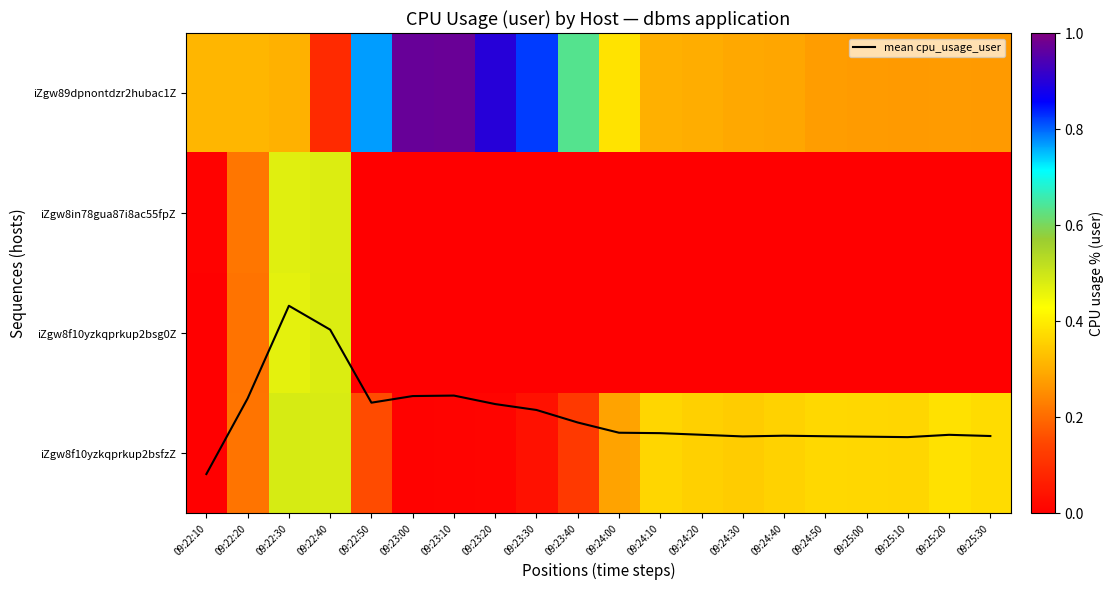

Reading left to right, what are all the values shown in this chart?

iZgw8f10yzkqprkup2bsfzZ: 0.2	21.4	48.5	48.3	15.3	0.6	0.8	1.1	3.9	12.1	28.5	36.3	35.4	34.8	35.9	36.7	36.6	36.4	38.2	37.4
iZgw8f10yzkqprkup2bsg0Z: 0.4	21.3	46.7	48.0	0.0	0.0	0.0	0.0	0.0	0.0	0.0	0.0	0.0	0.0	0.0	0.0	0.0	0.0	0.0	0.0
iZgw8in78gua87i8ac55fpZ: 0.8	21.7	47.1	47.7	0.0	0.0	0.0	0.0	0.0	0.0	0.0	0.0	0.0	0.0	0.0	0.0	0.0	0.0	0.0	0.0
iZgw89dpnontdzr2hubac1Z: 31.4	31.3	30.6	8.9	76.9	97.1	97.3	89.9	82.2	63.6	38.7	30.5	30.0	29.3	28.8	27.5	27.3	27.1	27.2	27.0